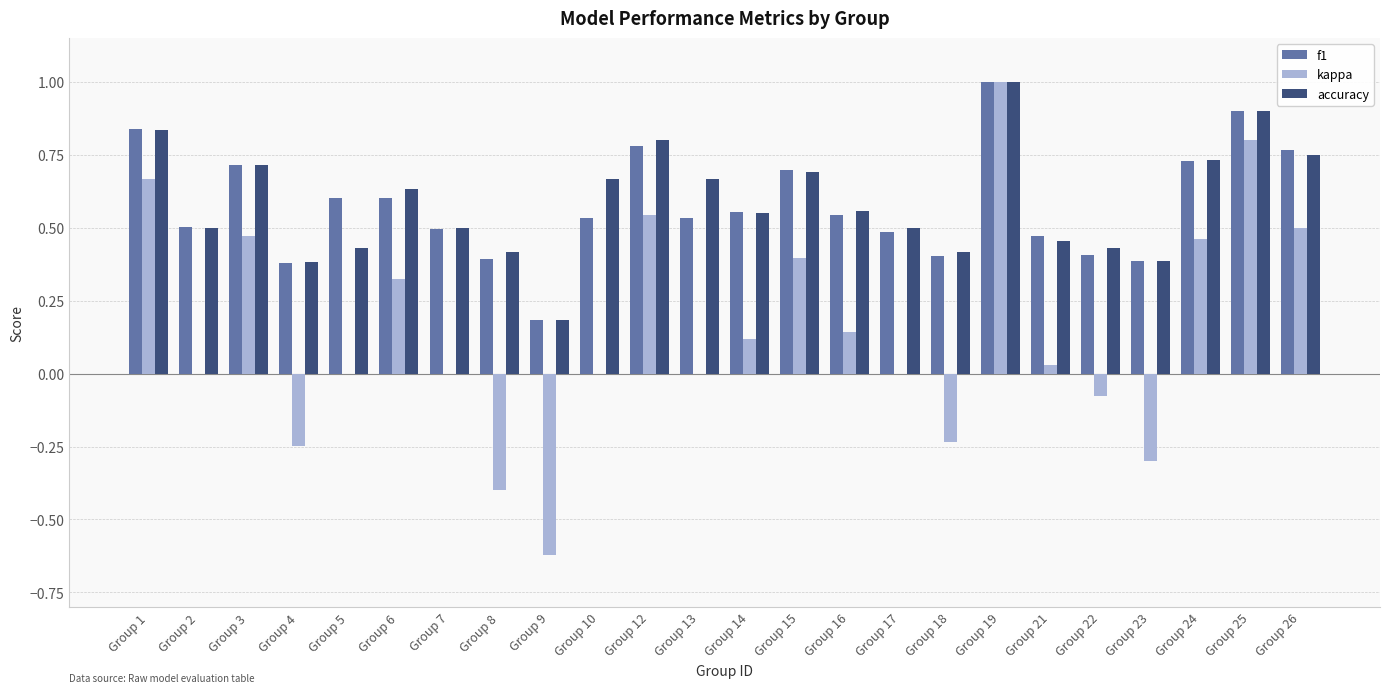

Between Group 2 and Group 26, which series saw the biggest shift?

kappa